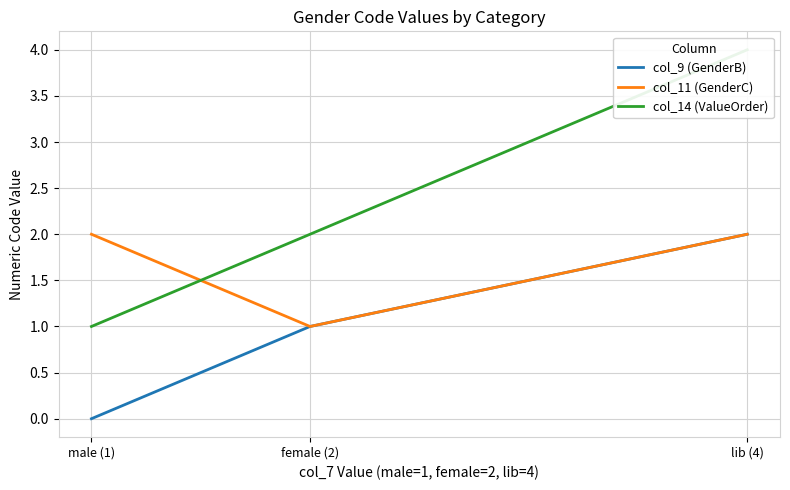

At how many categories does at least one series exceed 2?

1